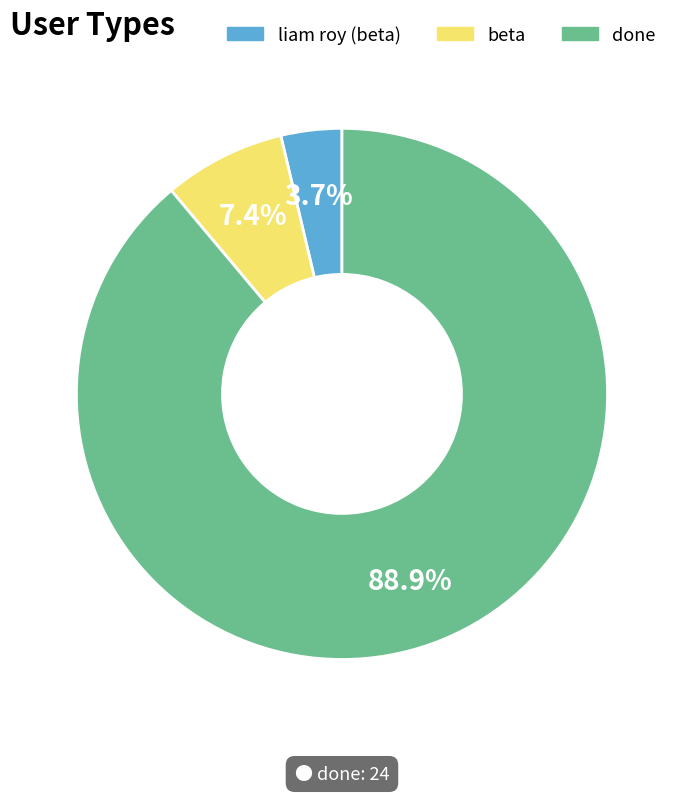

Which slice is the smallest?

liam roy (beta)